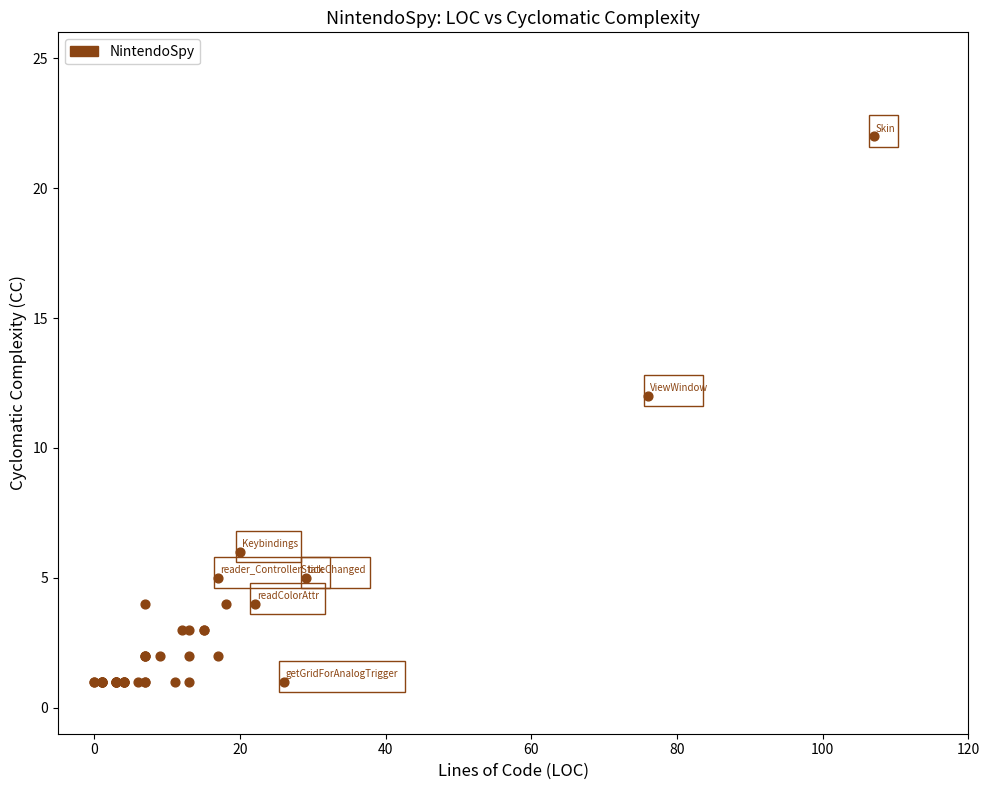

What Y value in the scatter plot is closest to 11?

12